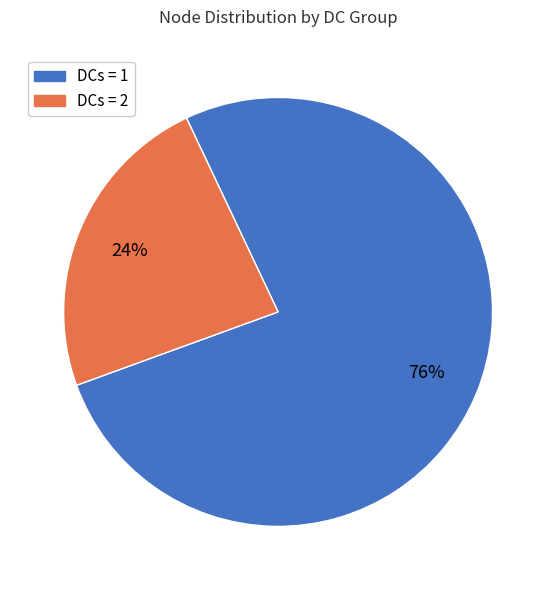

What percentage is the DCs = 2 slice, to the nearest percent?

24%